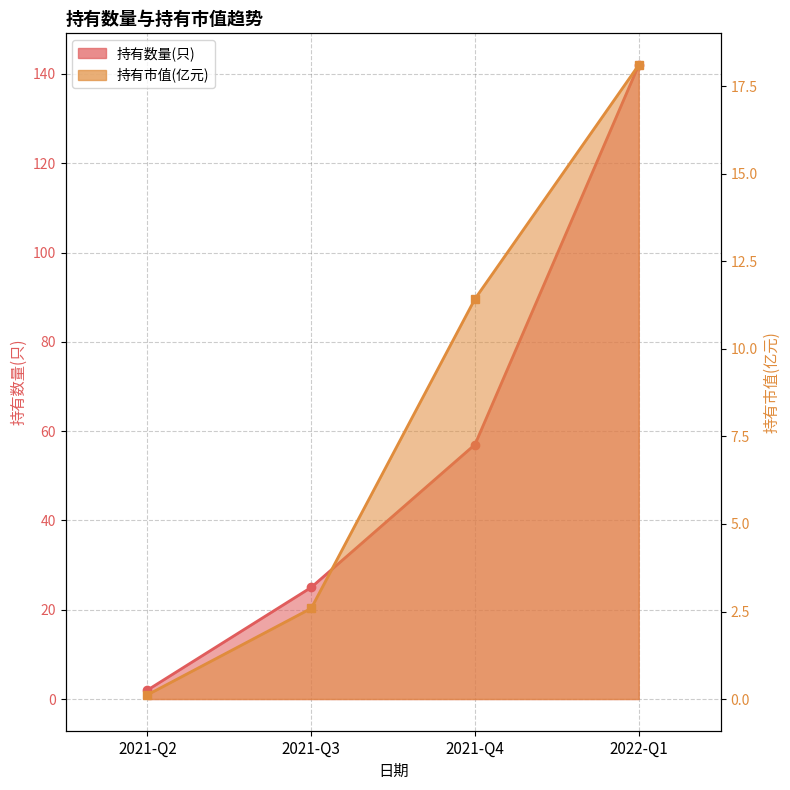

How many lines are shown in the chart?

2